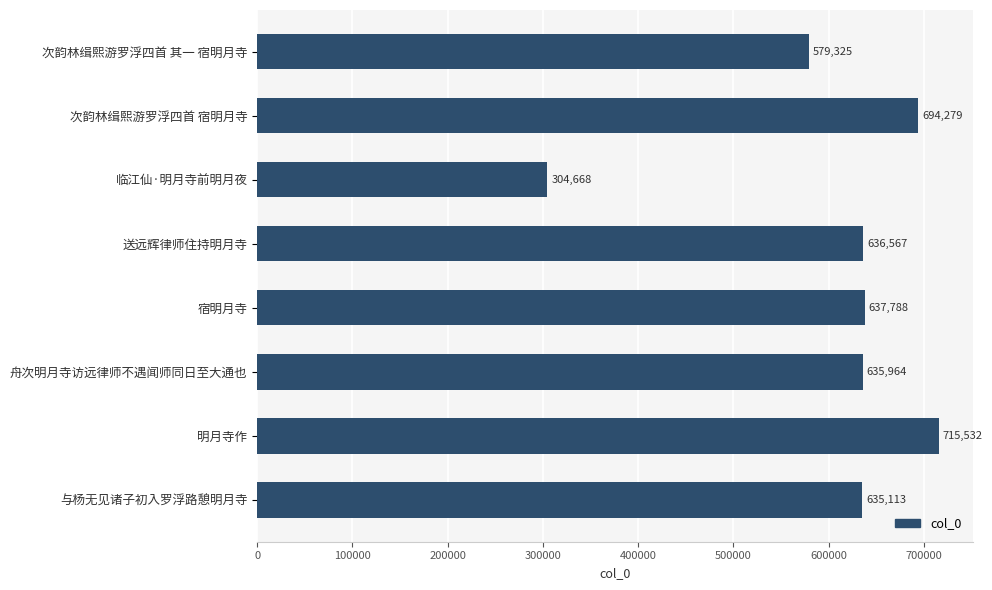

What is the value of the 7th bar from the top?

715532